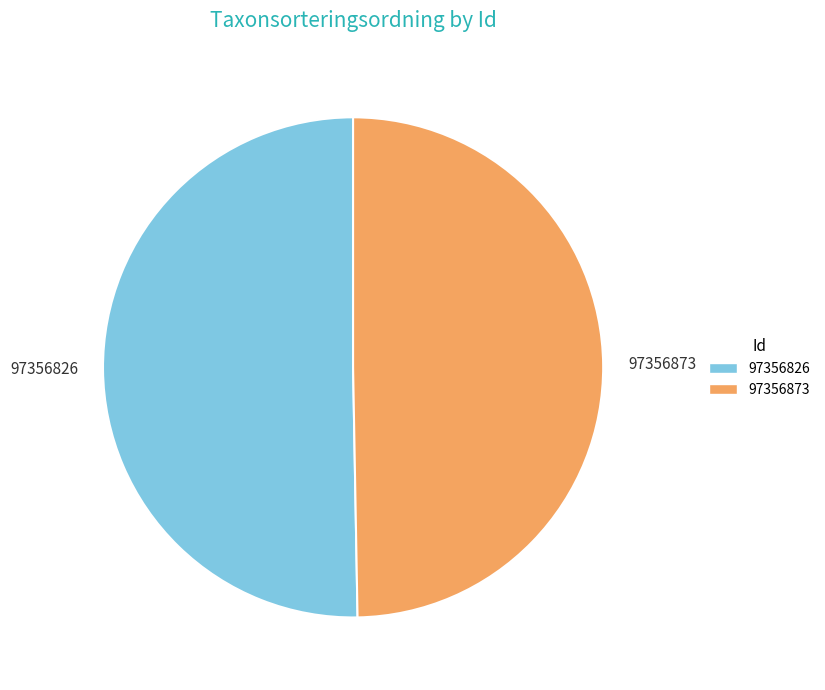

Which has a higher value, 97356873 or 97356826?

97356826